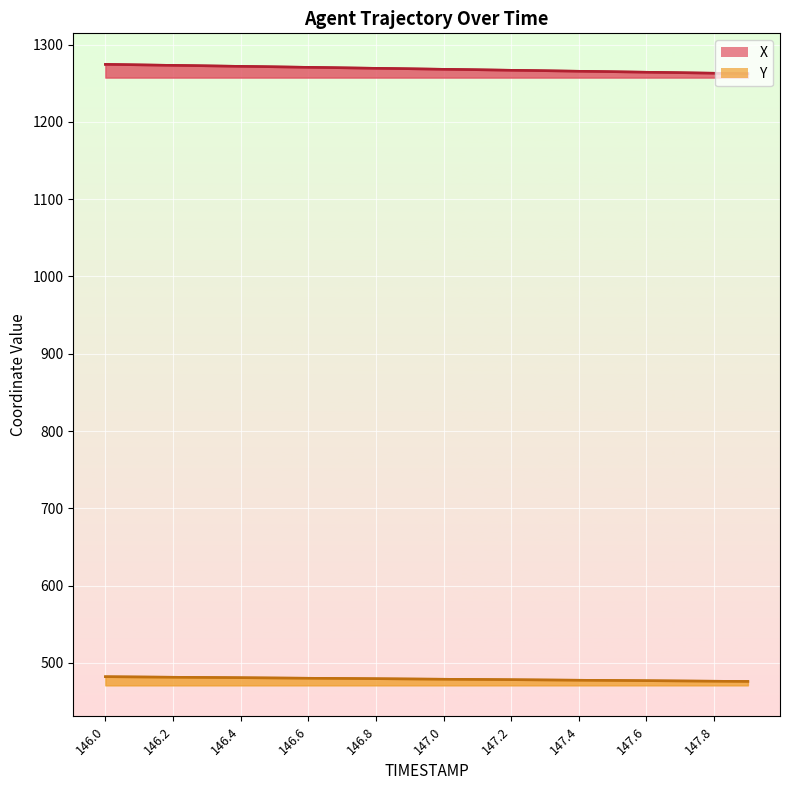

Reading left to right, transcribe all the data shown in this chart.

X: 146.0=1274.5	146.1=1273.8	146.2=1273.2	146.3=1272.6	146.4=1271.9	146.5=1271.3	146.6=1270.7	146.7=1270.0	146.8=1269.4	146.9=1268.8	147.0=1268.1	147.1=1267.5	147.2=1266.8	147.3=1266.2	147.4=1265.6	147.5=1265.0	147.6=1264.3	147.7=1263.7	147.8=1263.0	147.9=1262.4
Y: 146.0=482.2	146.1=481.8	146.2=481.5	146.3=481.2	146.4=480.9	146.5=480.5	146.6=480.2	146.7=479.9	146.8=479.6	146.9=479.3	147.0=478.9	147.1=478.6	147.2=478.3	147.3=478.0	147.4=477.6	147.5=477.3	147.6=477.0	147.7=476.7	147.8=476.4	147.9=476.1